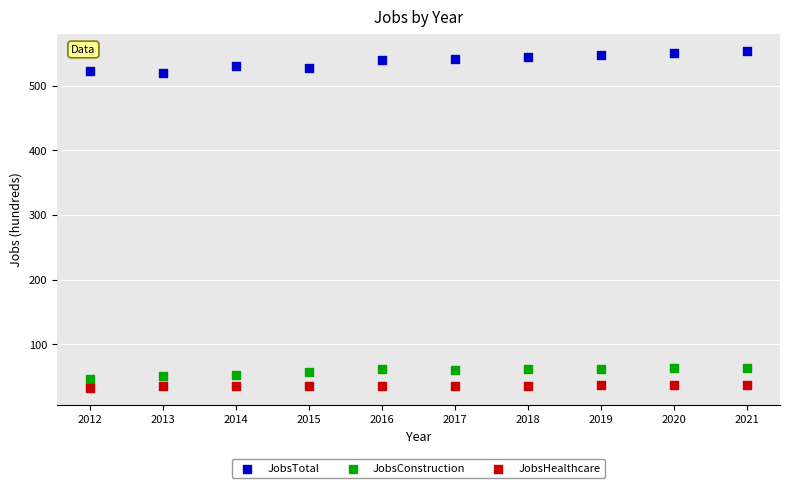

Which series contains the highest Y value?

JobsTotal